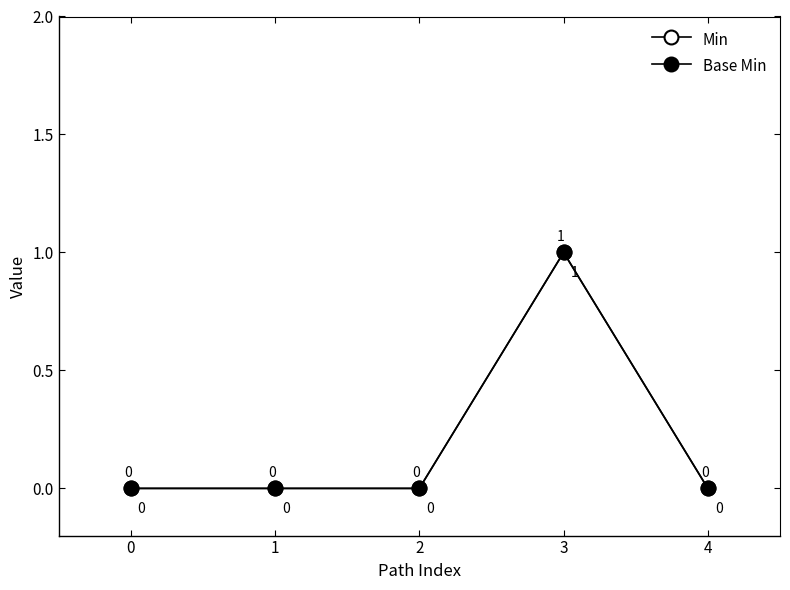

Is this an area chart (filled region under the line)?

No